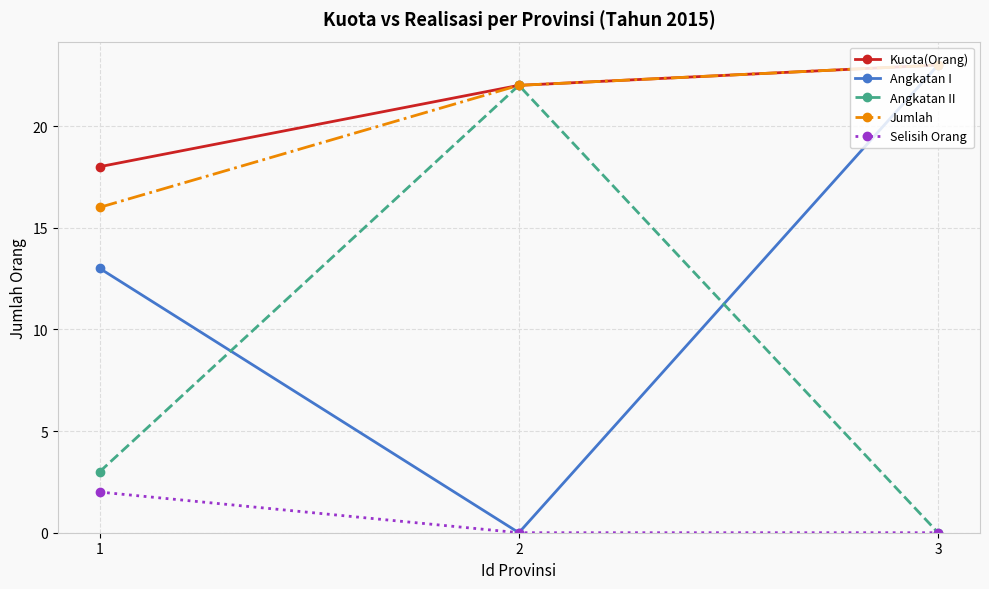

What is the value of the Kuota(Orang) point at the 3rd from the left?

23